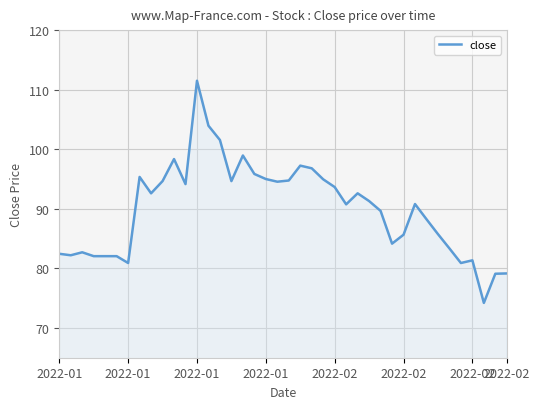

What is the greatest value displayed?

111.5